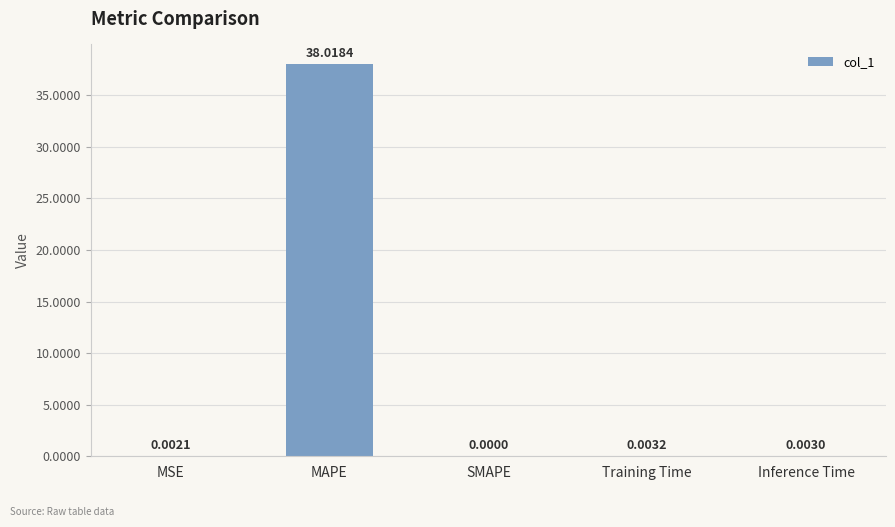

At which category does the chart reach its peak across all series?

MAPE